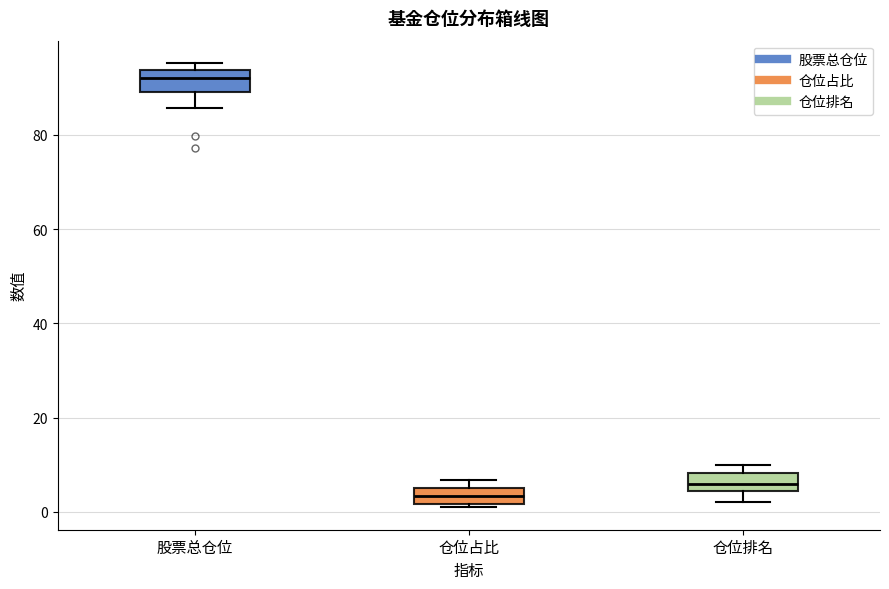

Reading left to right, read every box against the y-axis: the position of its median line, the range the box covers, and the ends of its whiskers. The values are not printed on the chart, so give them approximately, as read against the axis.

股票总仓位: median 92, box 90 to 94, whiskers 86 to 96
仓位占比: median 4, box 2 to 6, whiskers 0 to 6 (just above the box's upper edge)
仓位排名: median 6, box 4 to 8, whiskers 2 to 10